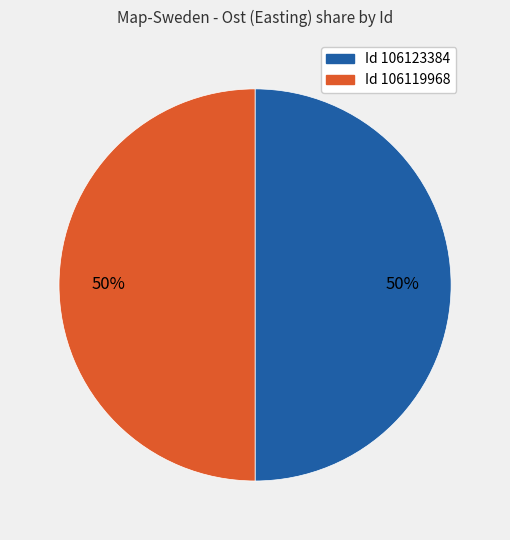

How many segments does this pie chart have?

2